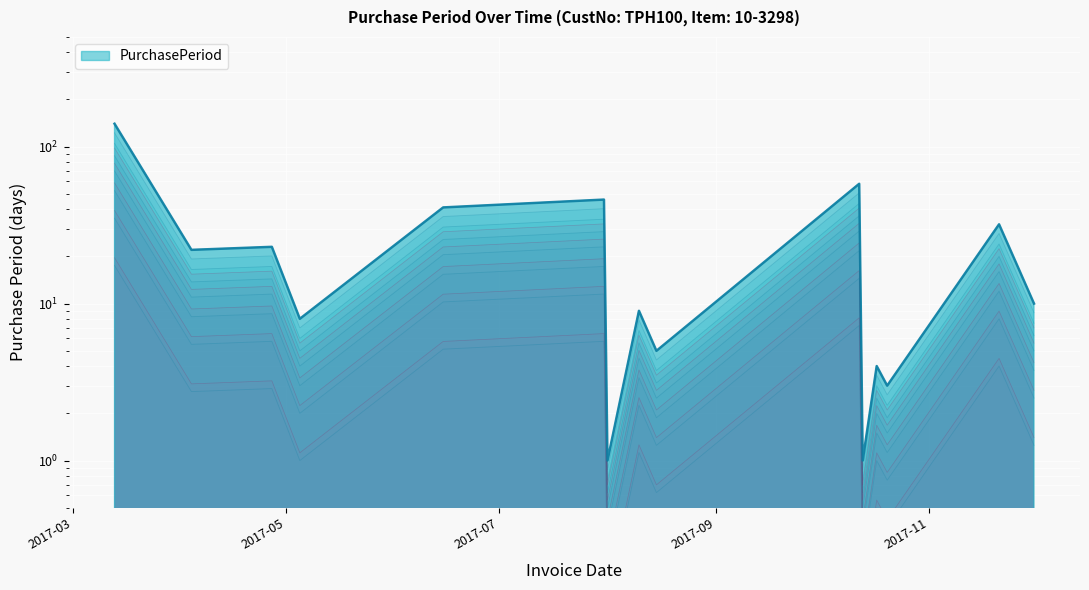

Is it true that the value at 2017-10-12 is 60.2?

False